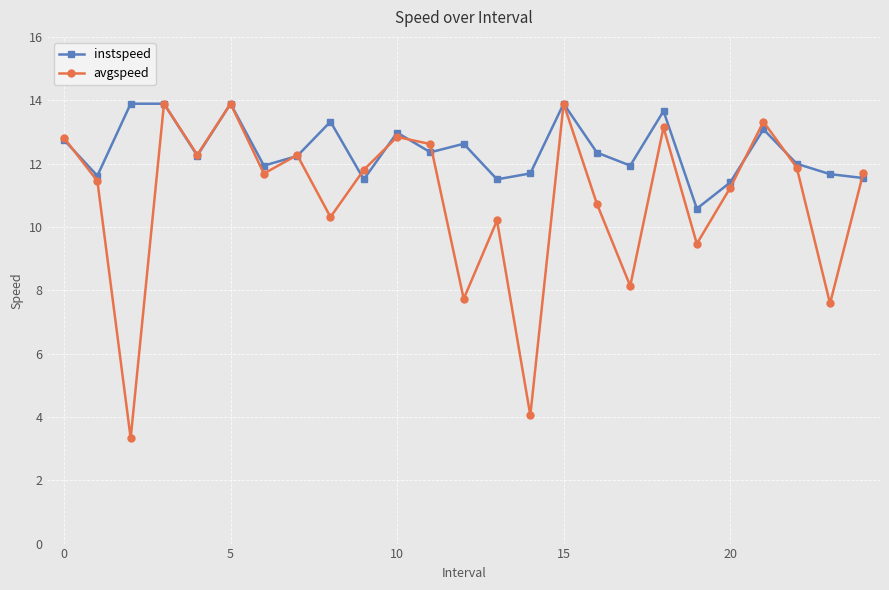

Which series has the largest range (max minus min)?

avgspeed